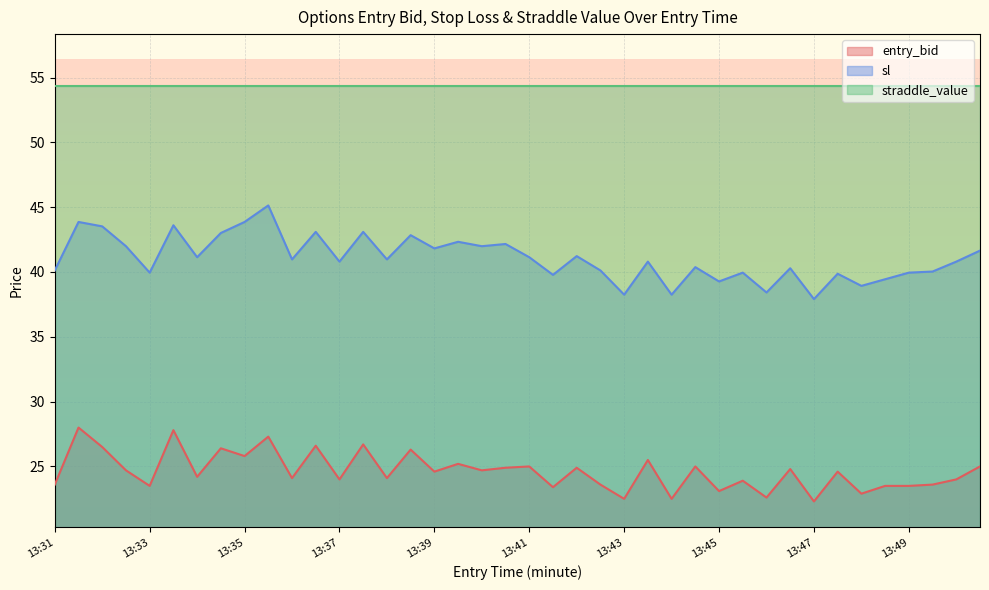

What is the greatest value displayed?

54.4